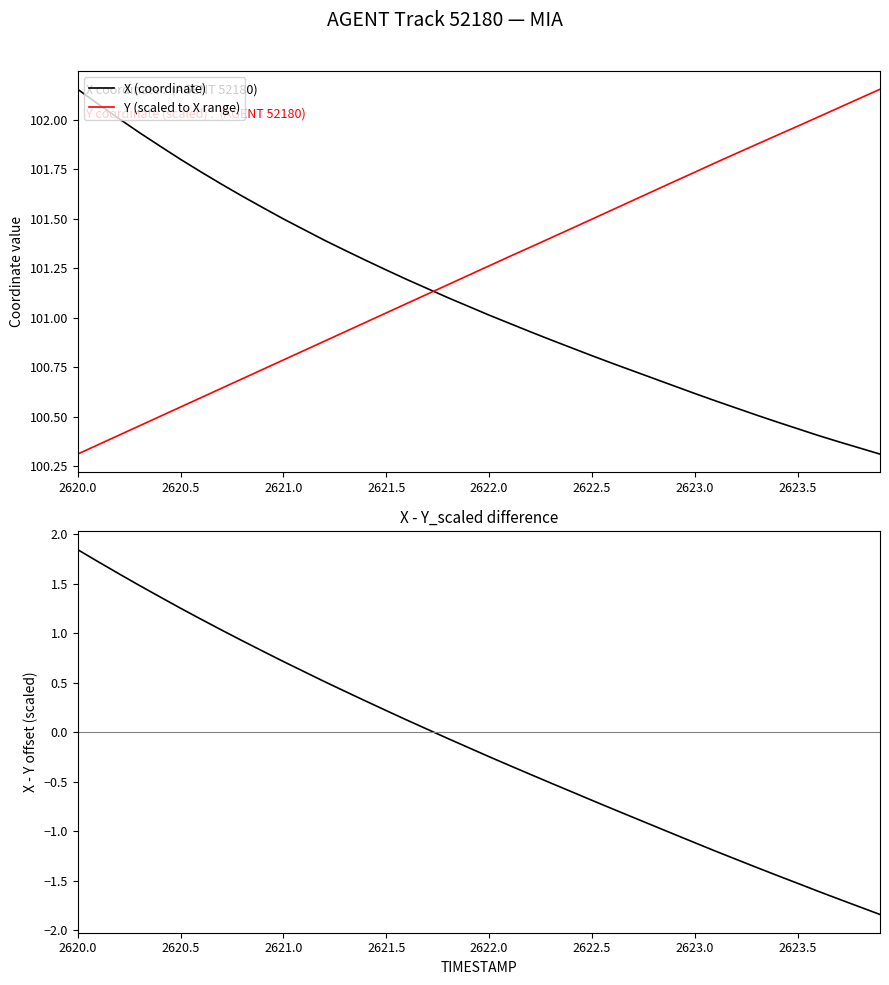

What is the average value of the Y (scaled to X range) series?

101.2